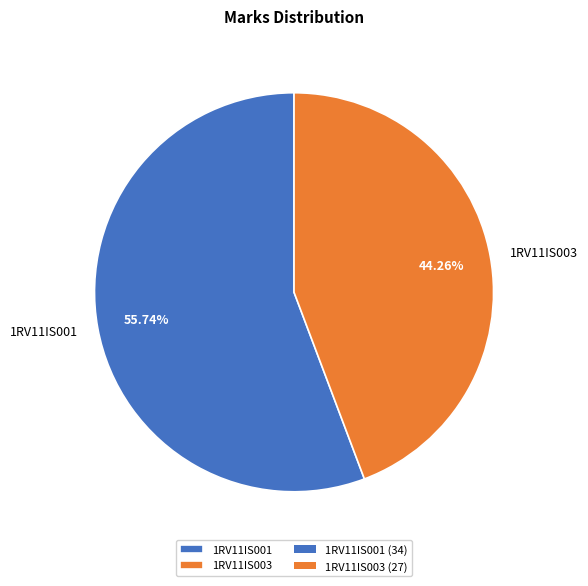

How many slices are in this pie chart?

2